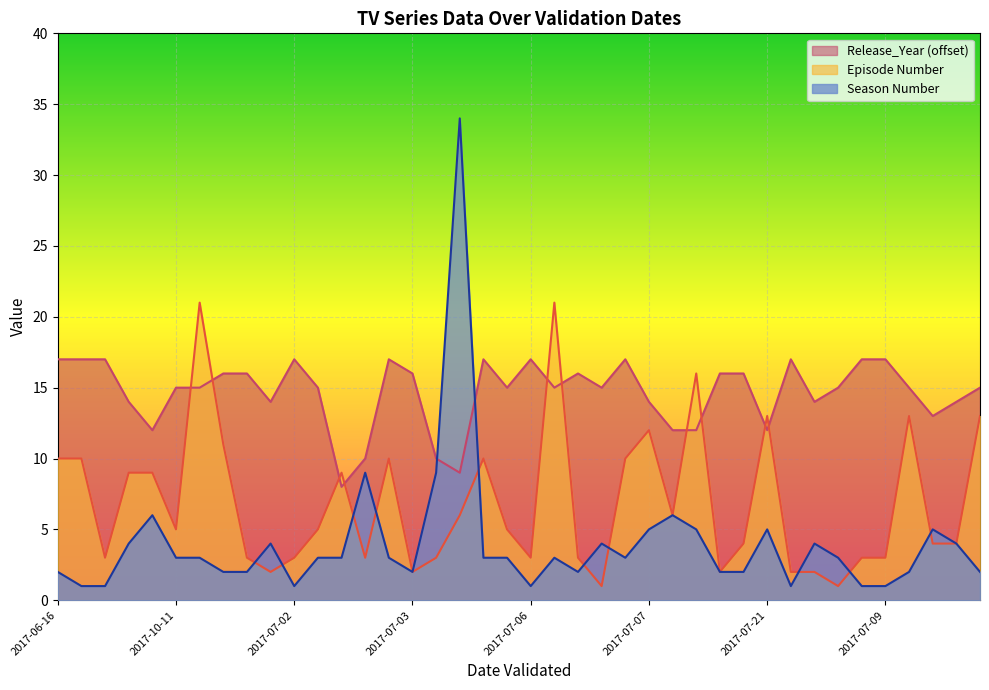

What is the difference between the second highest and minimum values in the Season Number series?

8